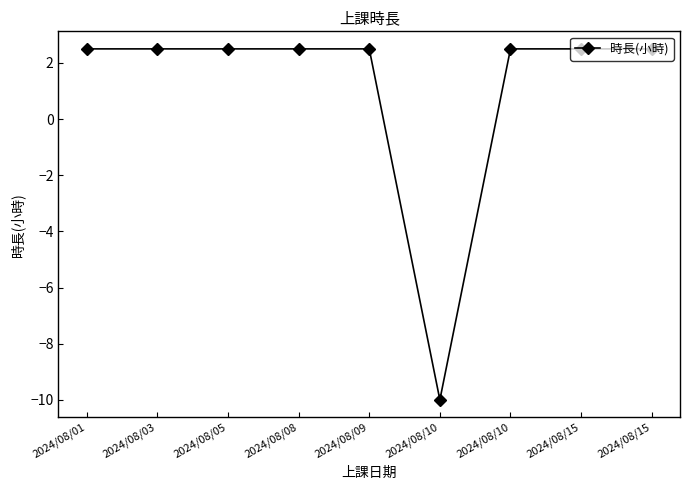

What is the minimum value shown in the chart?

-10.0